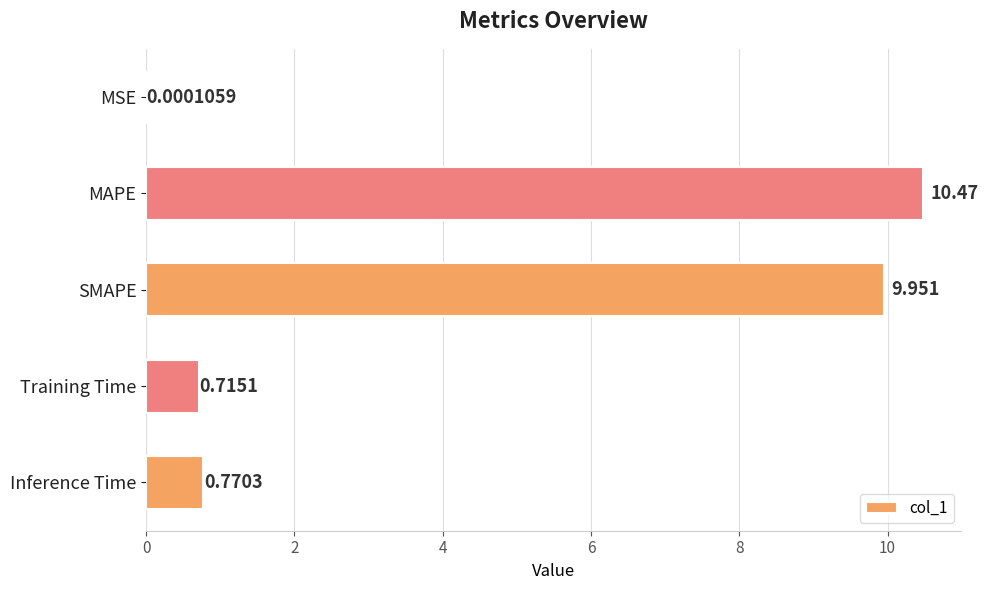

Does the chart contain stacked bars?

No